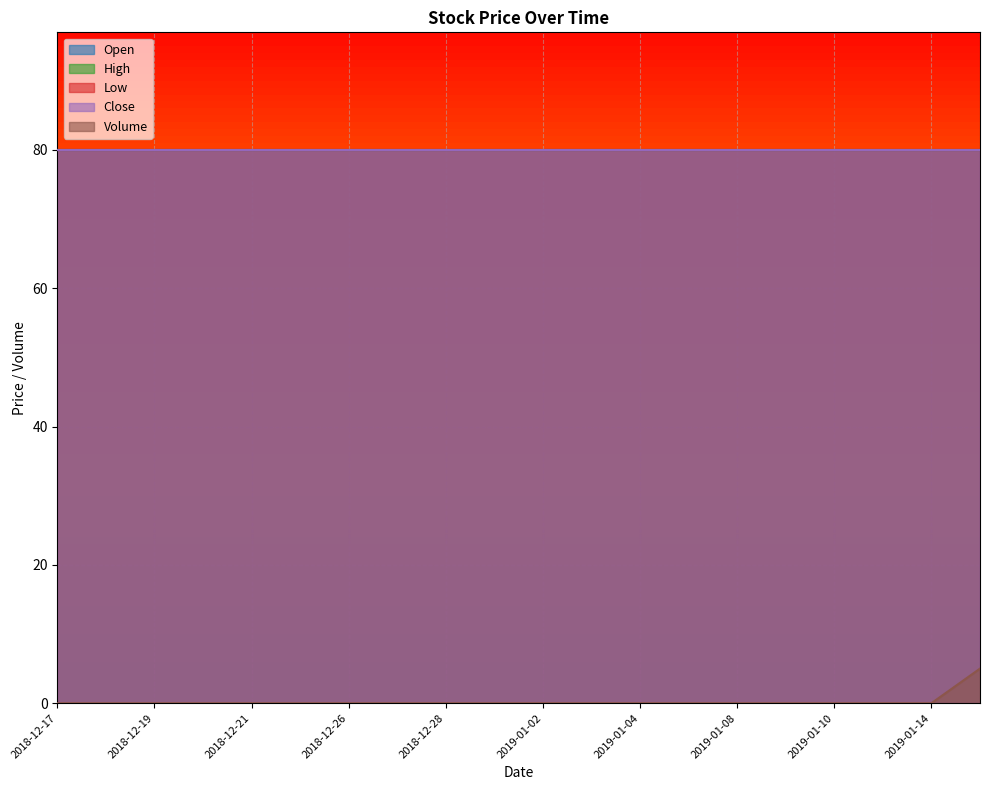

Rank the categories by Close value from highest to lowest.

2018-12-17, 2018-12-18, 2018-12-19, 2018-12-20, 2018-12-21, 2018-12-24, 2018-12-26, 2018-12-27, 2018-12-28, 2018-12-31, 2019-01-02, 2019-01-03, 2019-01-04, 2019-01-07, 2019-01-08, 2019-01-09, 2019-01-10, 2019-01-11, 2019-01-14, 2019-01-15